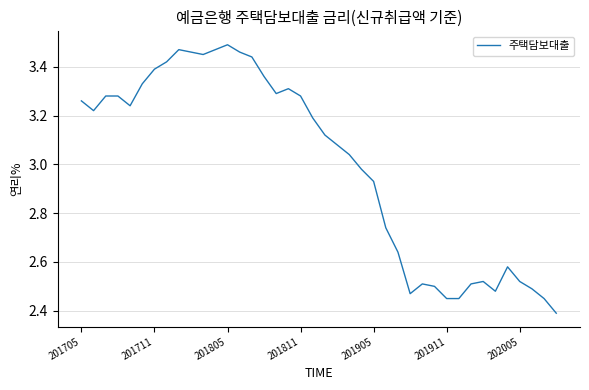

What is the difference between the maximum and minimum values?

1.1